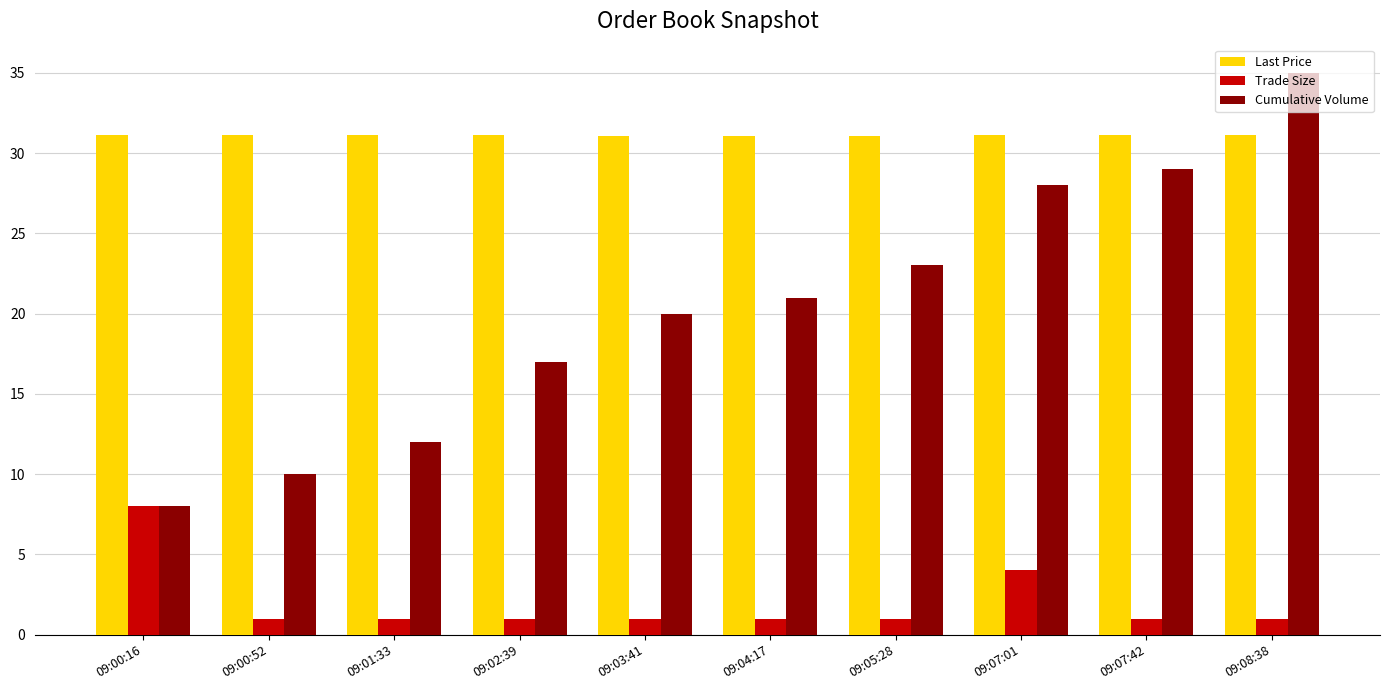

Are the bars horizontal?

No